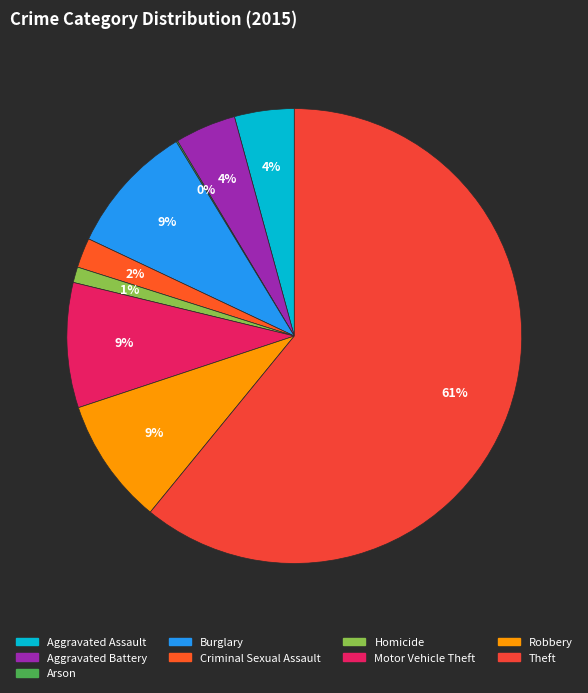

What portion of the pie excludes Arson?

99.9%